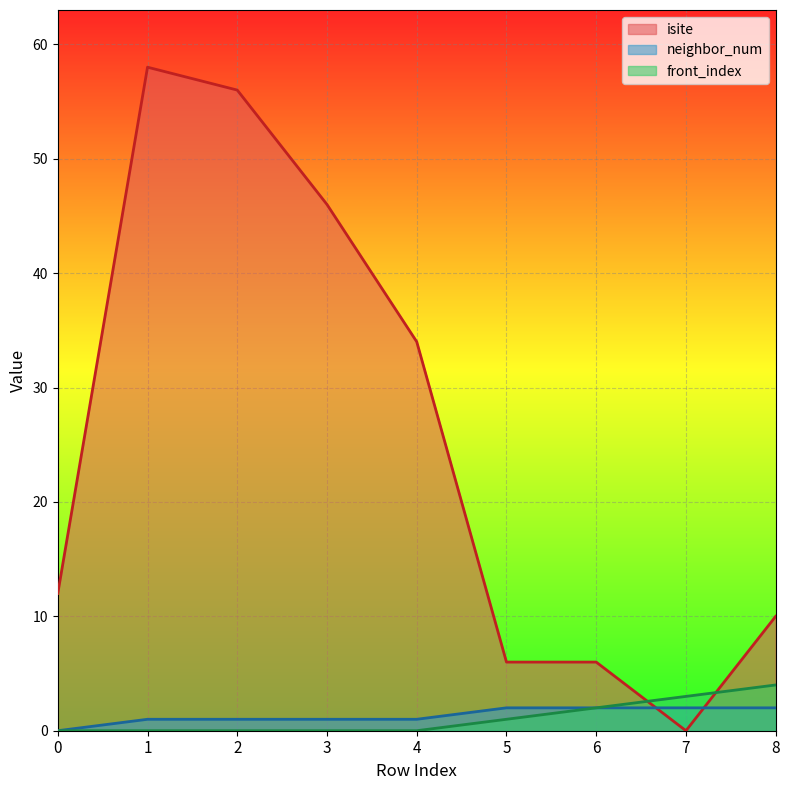

Reading right to left, transcribe all the data shown in this chart.

isite: 8=10	7=0	6=6	5=6	4=34	3=46	2=56	1=58	0=12
neighbor_num: 8=2	7=2	6=2	5=2	4=1	3=1	2=1	1=1	0=0
front_index: 8=4	7=3	6=2	5=1	4=0	3=0	2=0	1=0	0=0